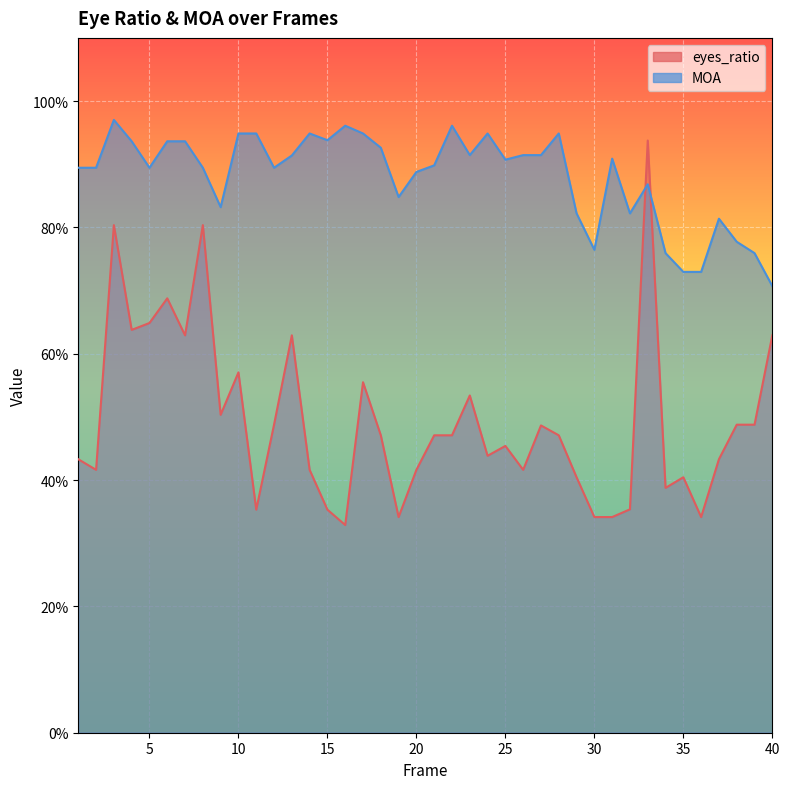

What is the greatest value displayed?

1.0